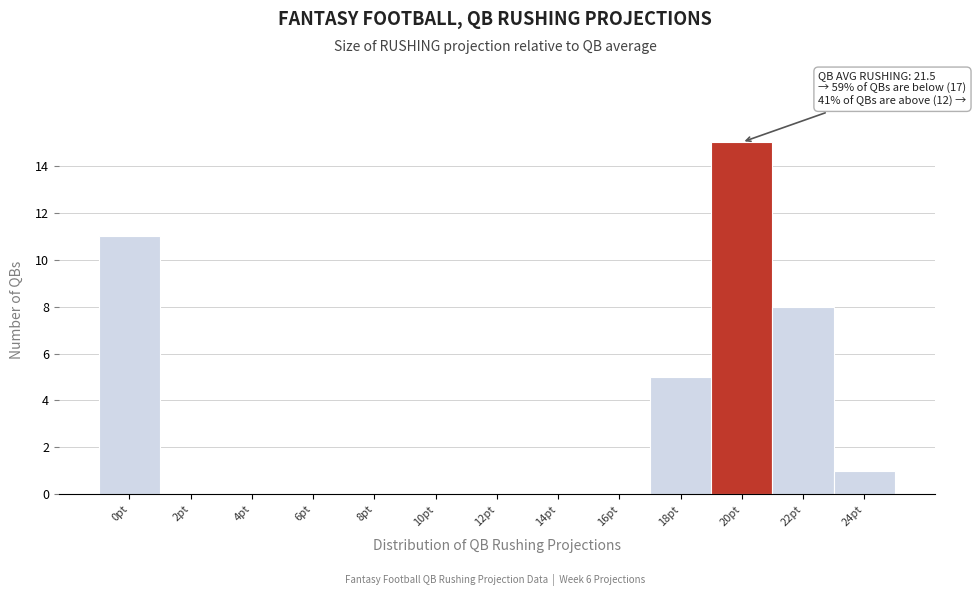

Reading left to right, transcribe all the data shown in this chart.

0pt=11	2pt=0	4pt=0	6pt=0	8pt=0	10pt=0	12pt=0	14pt=0	16pt=0	18pt=5	20pt=15	22pt=8	24pt=1